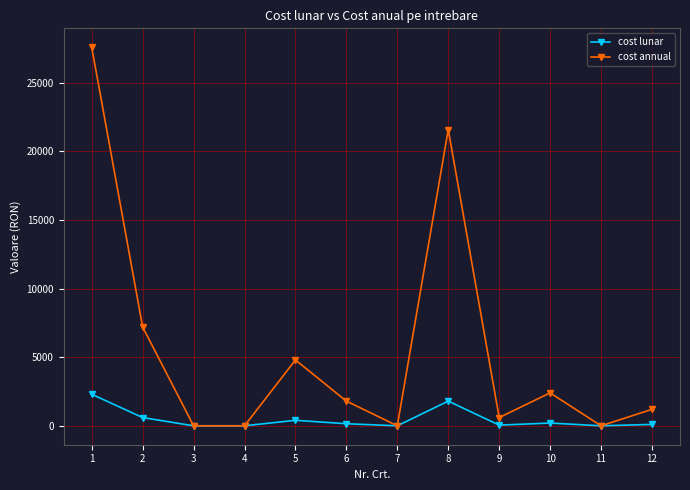

How many data points in cost annual are less than 1800?

6